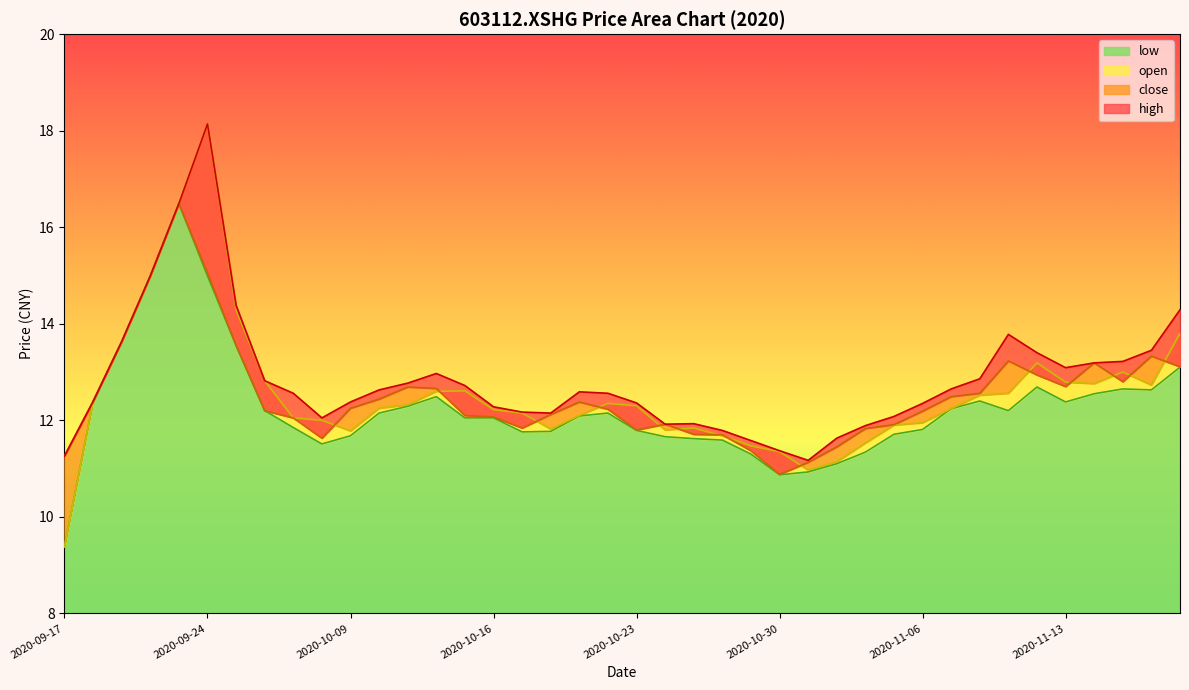

Does the chart display data point markers on the line(s)?

No